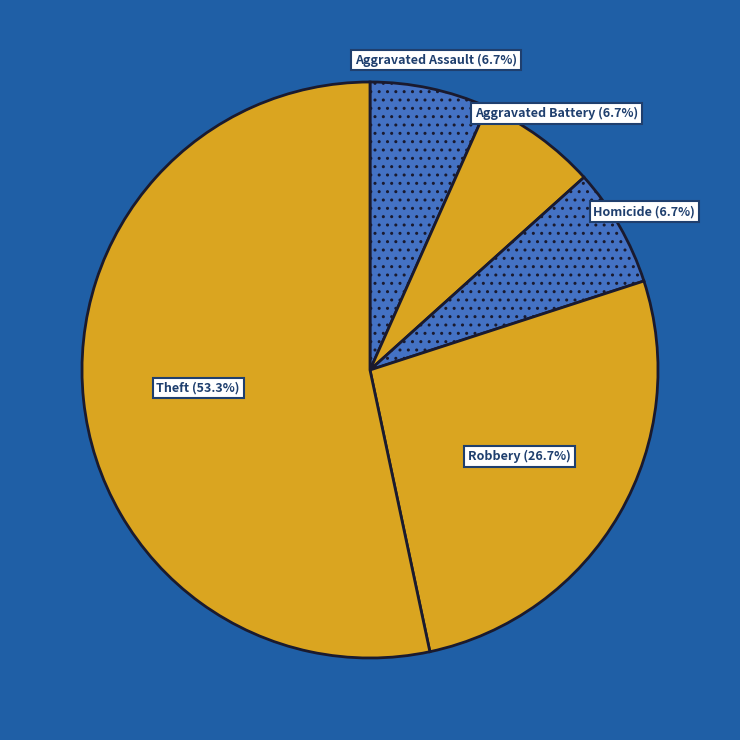

Is there any slice that represents more than half of the pie?

Yes